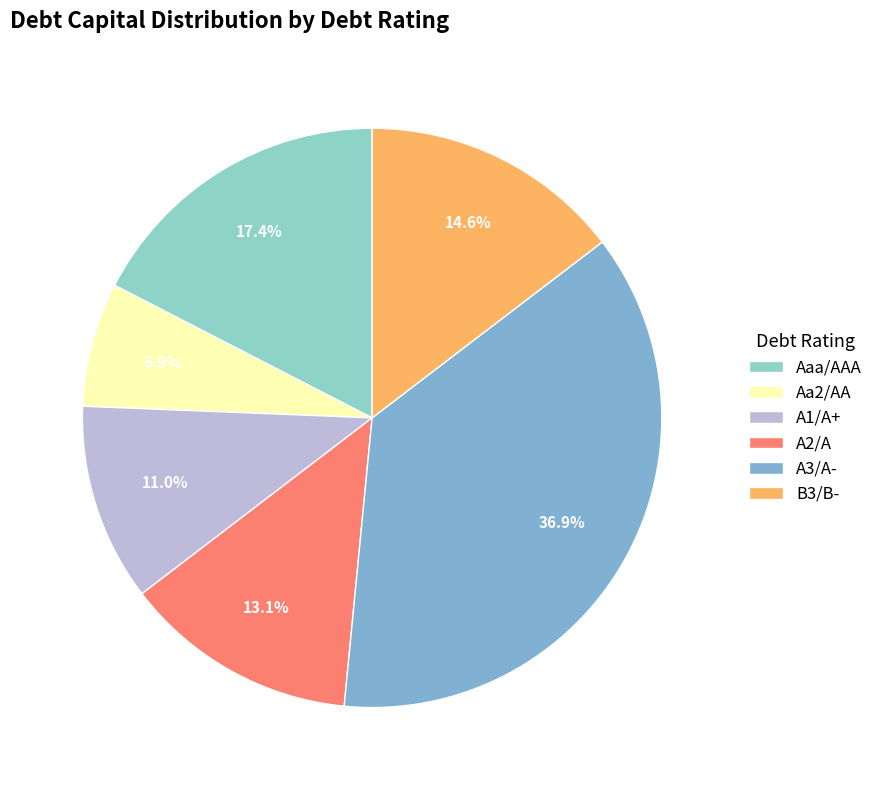

How many segments does this pie chart have?

6